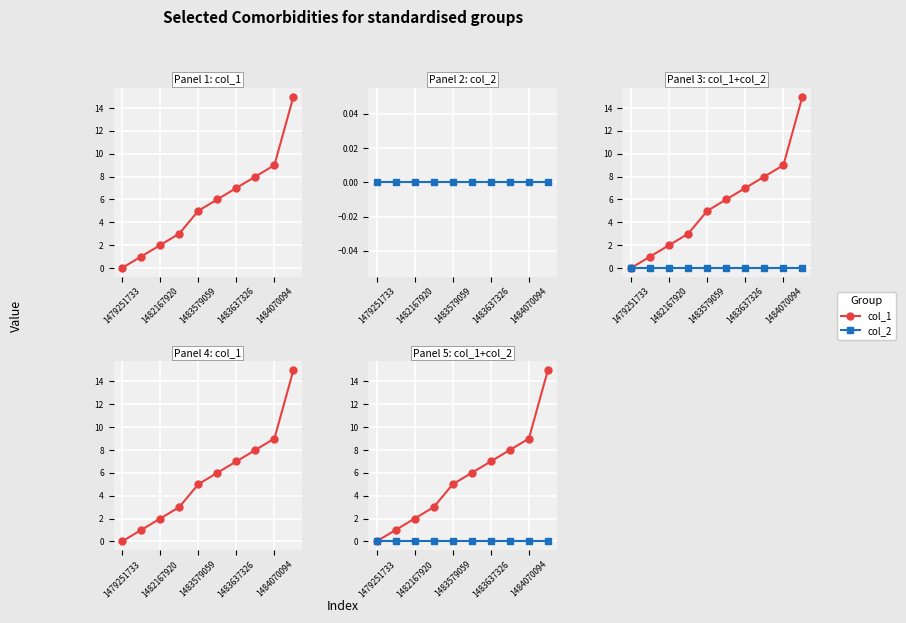

What are all the series names shown in the legend?

col_1, col_2